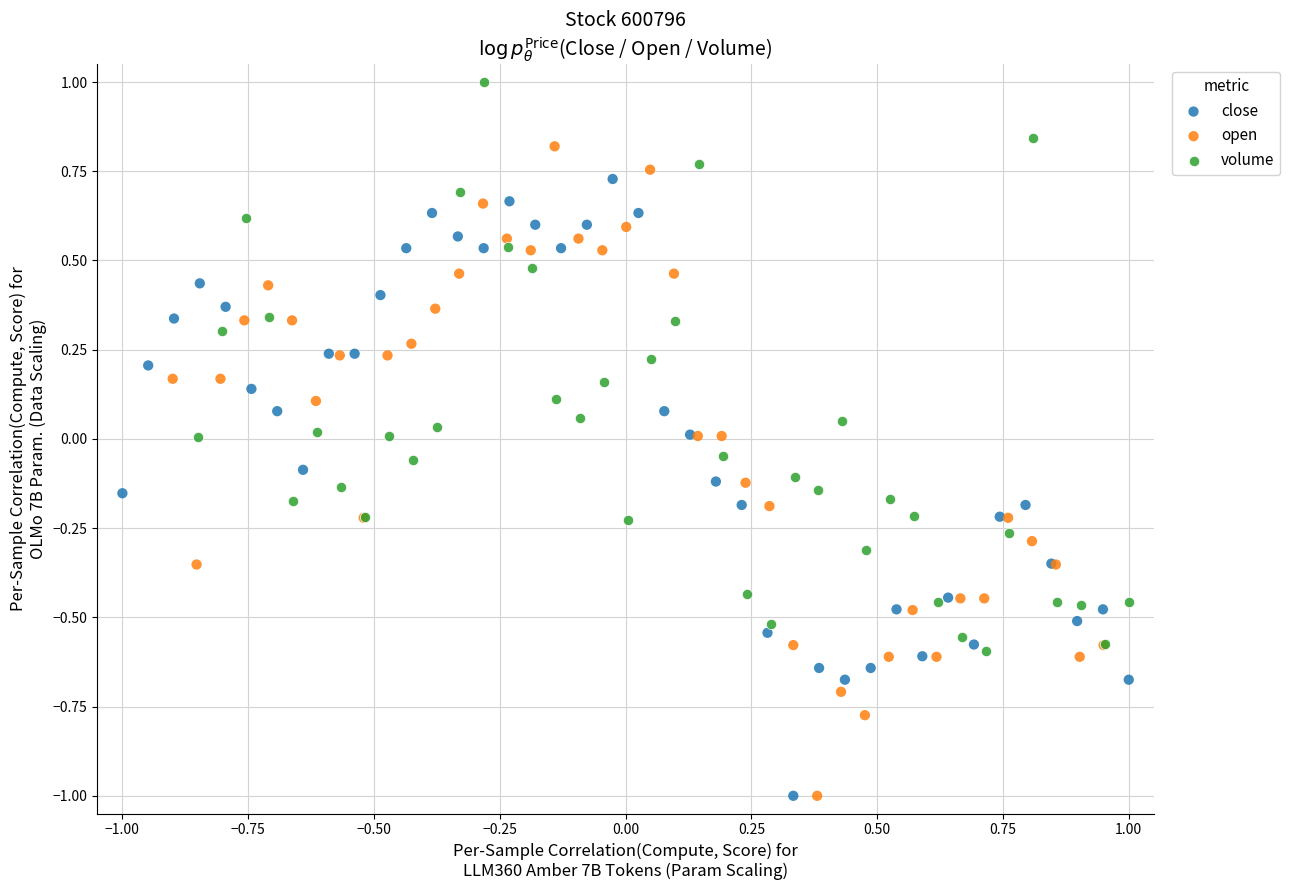

Which series reaches the maximum Y coordinate?

volume